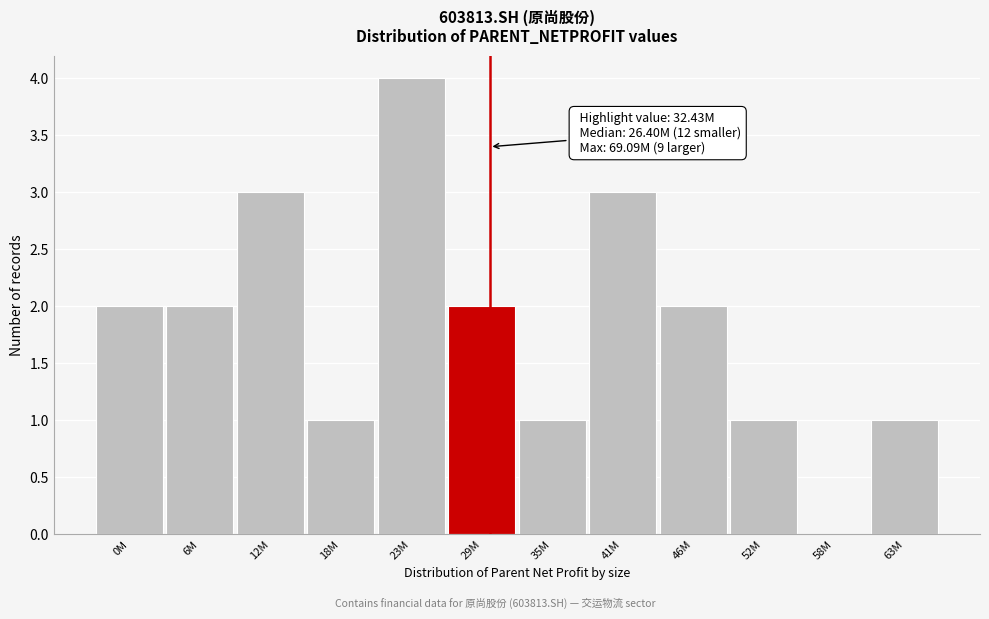

Reading left to right, extract all data points from this chart.

0M=2	6M=2	12M=3	18M=1	23M=4	29M=2	35M=1	41M=3	46M=2	52M=1	58M=0	63M=1